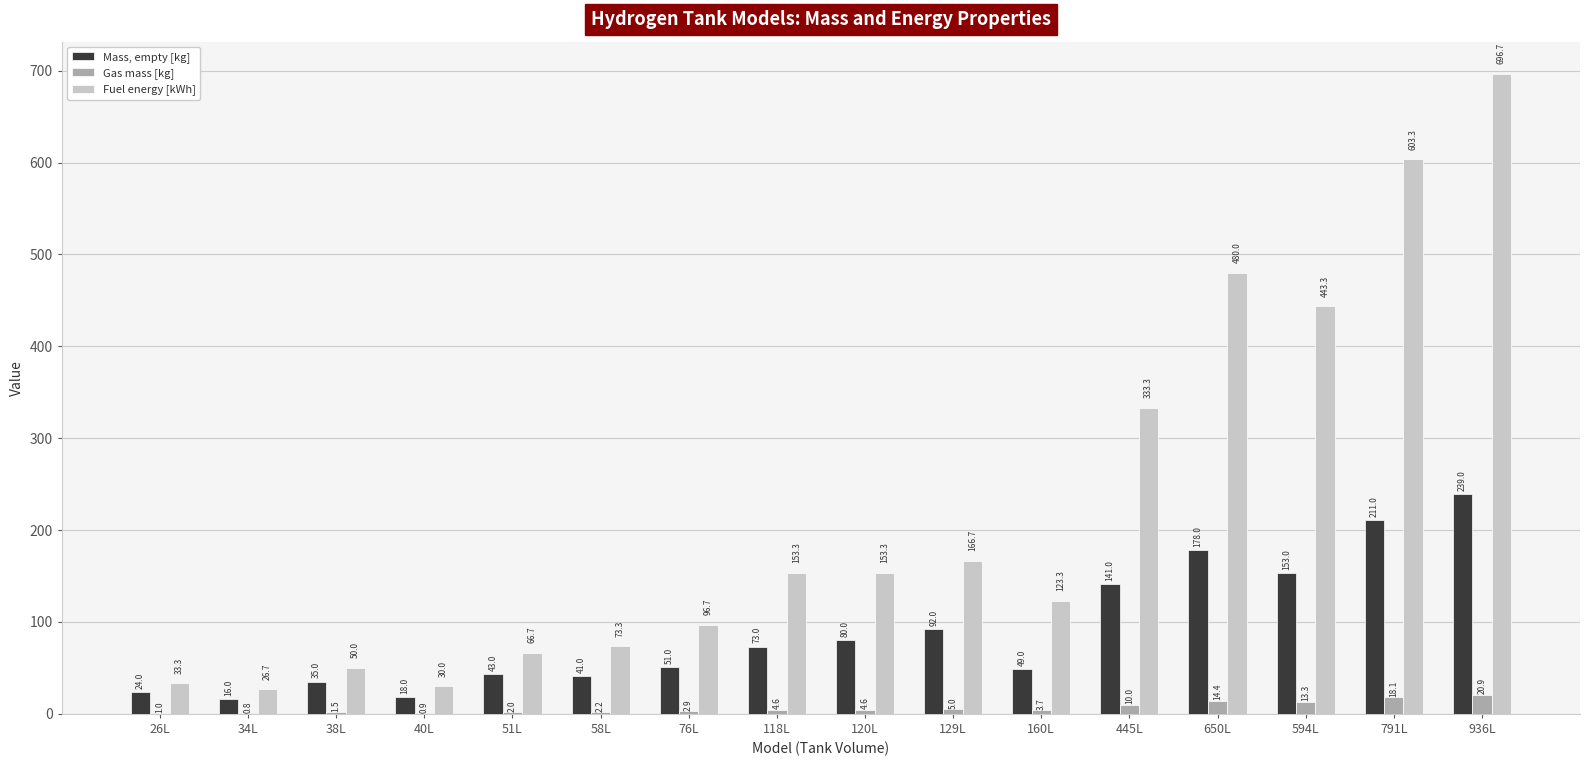

At which category is the sum across all series the highest?

936L